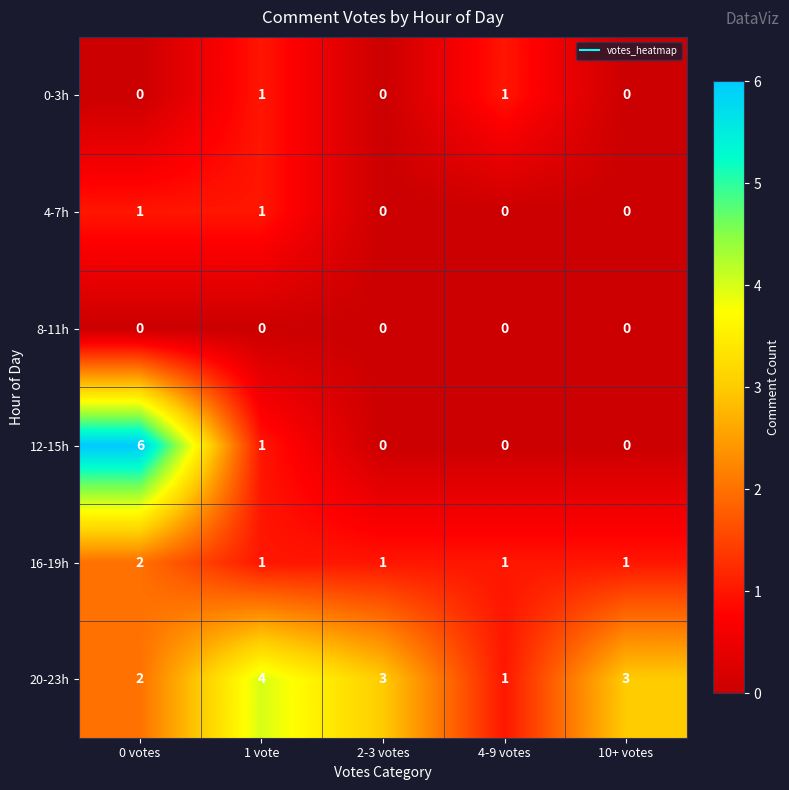

The 8-11h series shows 0 at 4-9 votes. True or false?

True